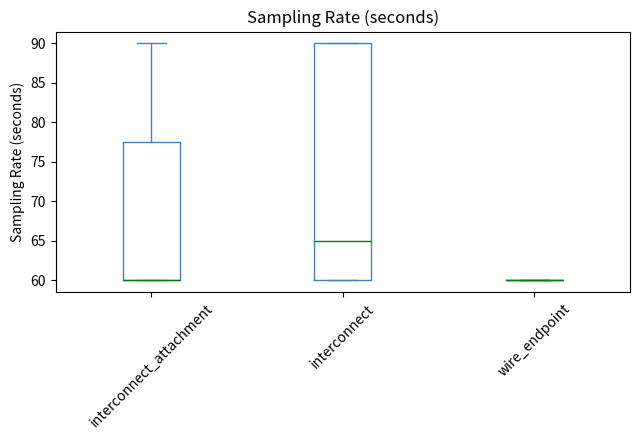

Where is the lower edge of the box for interconnect_attachment on the y-axis? The values are not printed on the chart, so give them approximately, as read against the axis.

60.0